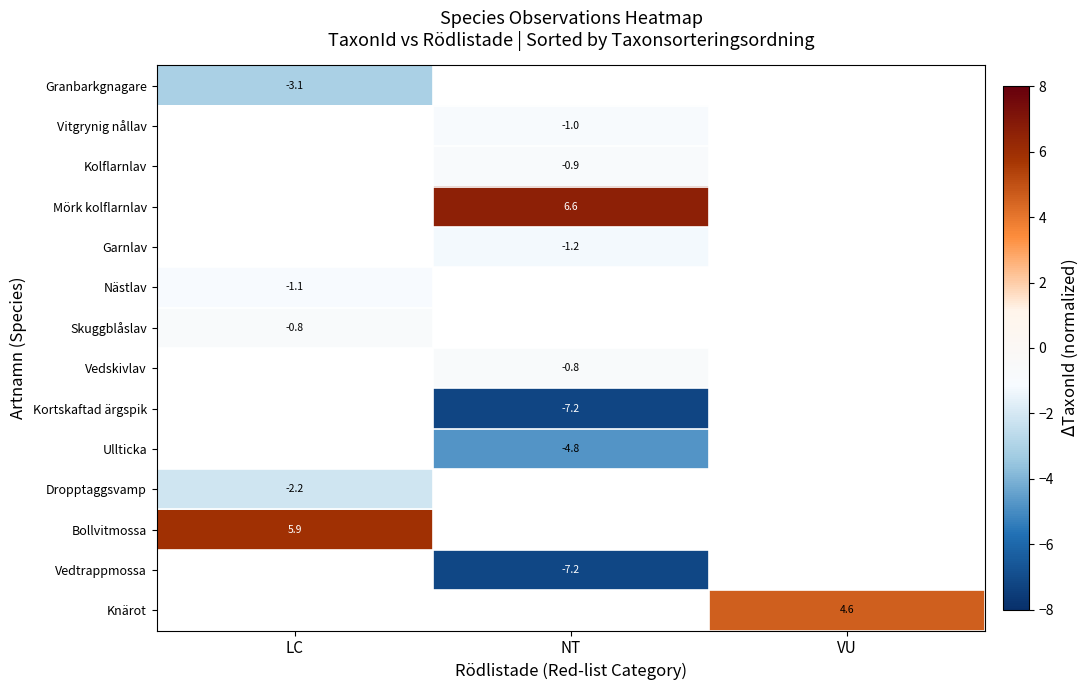

Between NT and VU, which is larger?

VU